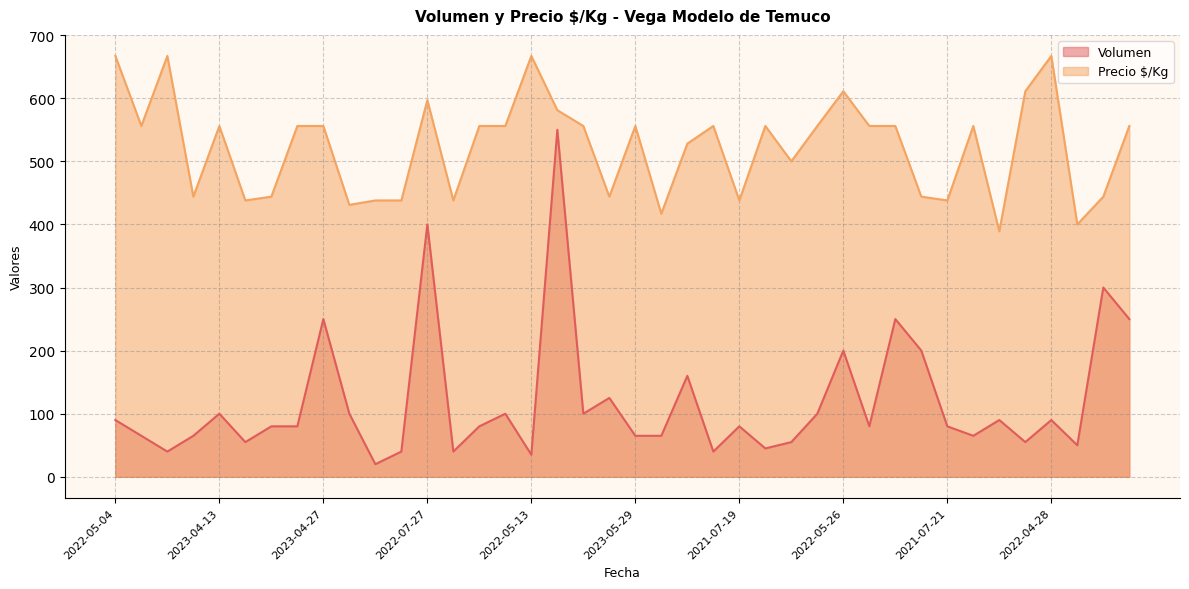

At which label is Volumen closest to 285?

2022-10-03